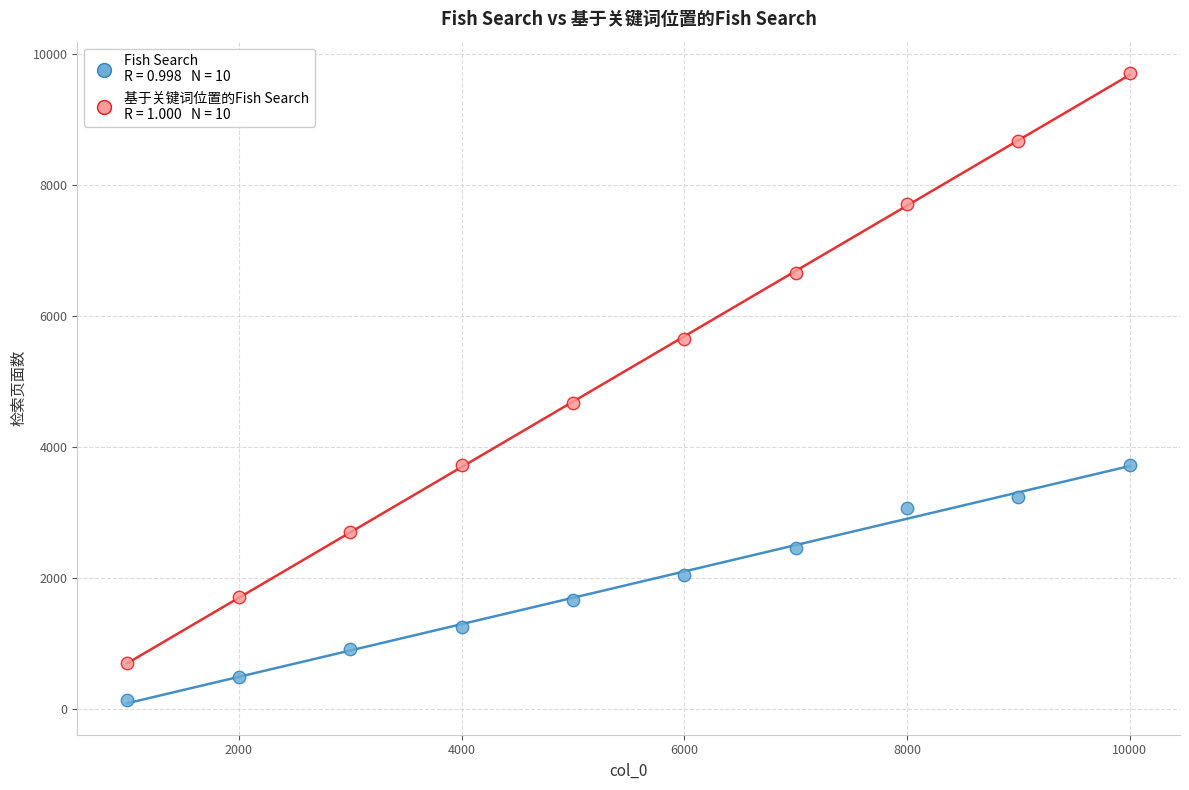

Across all data points, what is the range of Y values (max minus min)?

9573